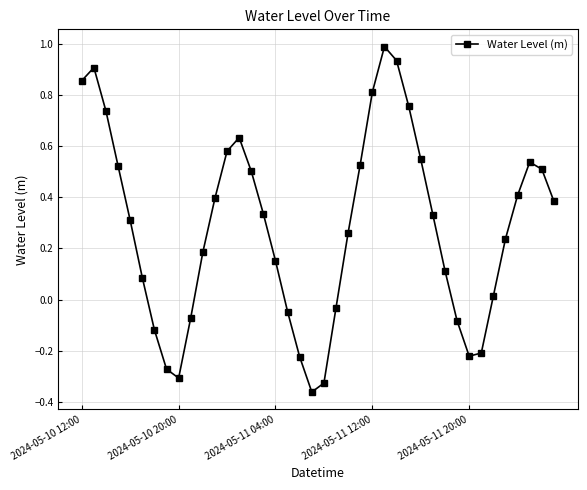

What is the sum of all values?

11.3